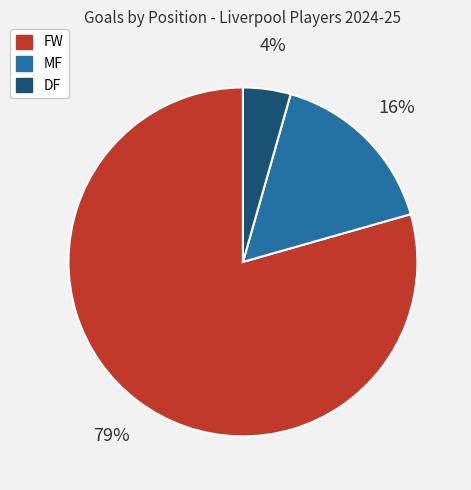

To the nearest percent, what is the average slice percentage?

33%